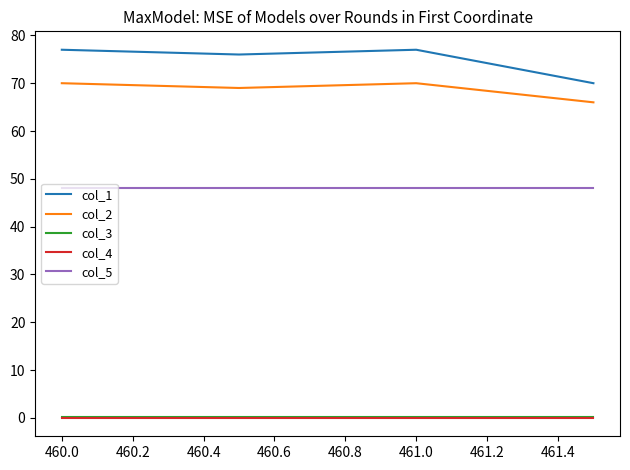

What is the maximum value shown in the chart?

77.0